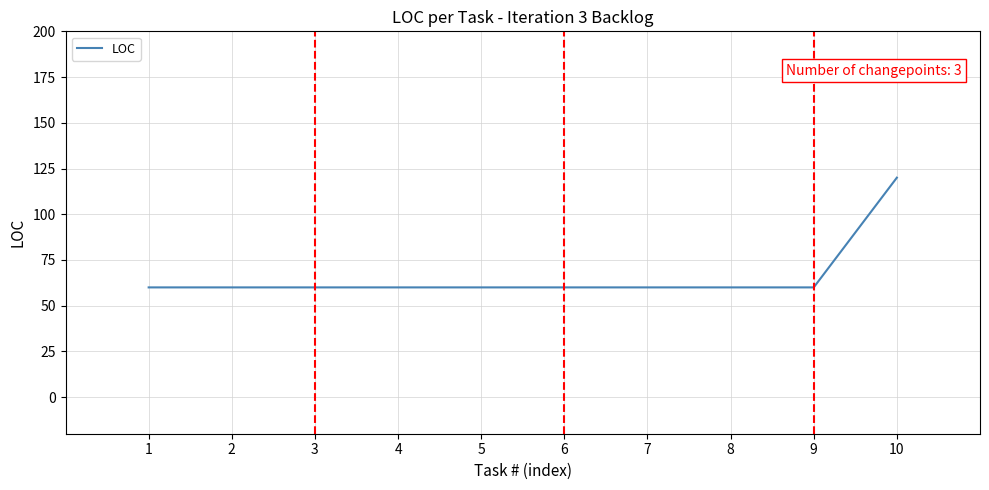

What is the ratio of the value at 3 to the value at 8?

1.0